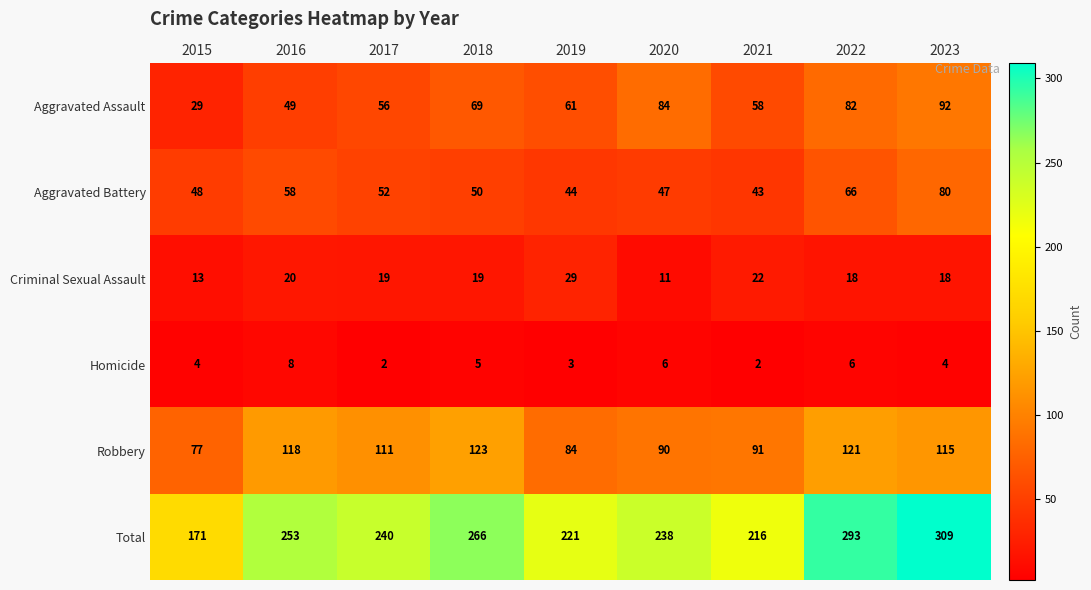

Read the Criminal Sexual Assault value at 2022, to the nearest 5.

20